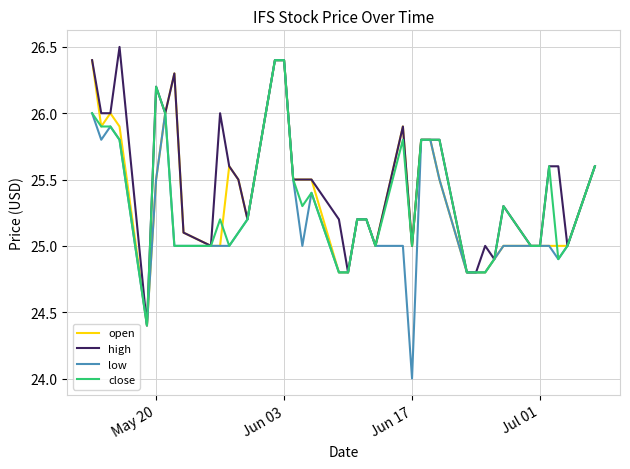

Which series has the widest spread of values?

low